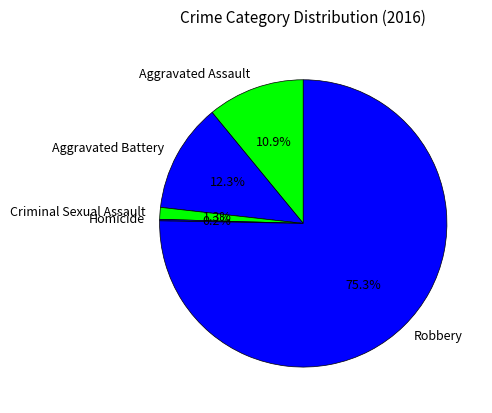

Which category accounts for the majority?

Robbery